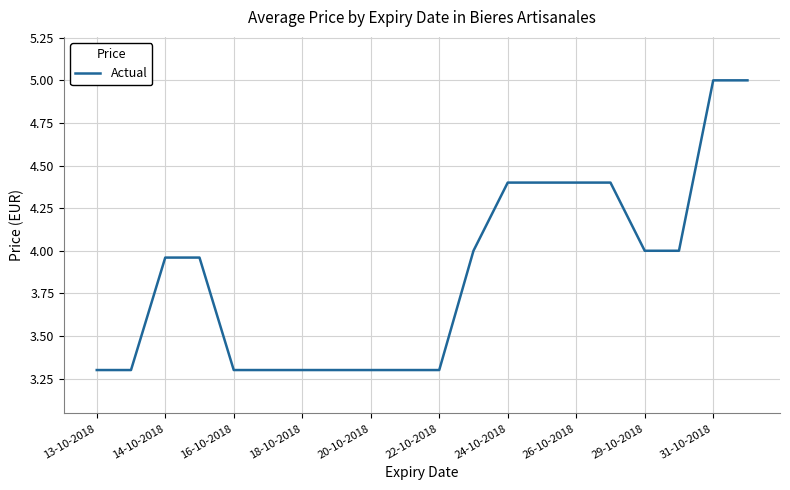

How many lines are shown in the chart?

1